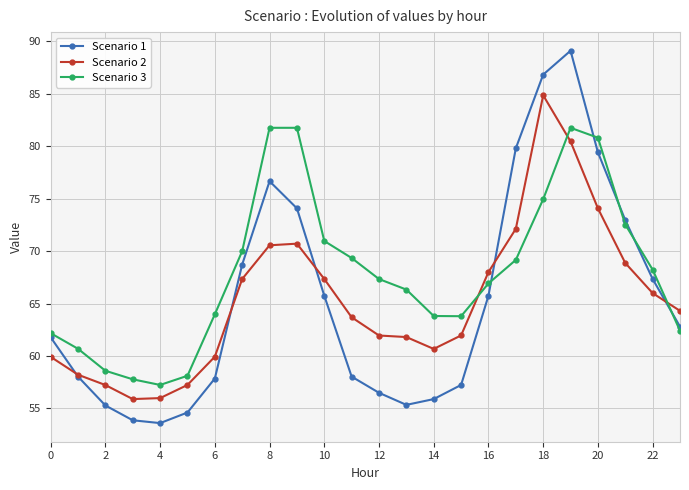

How many interior local valleys does the Scenario 1 series have?

2